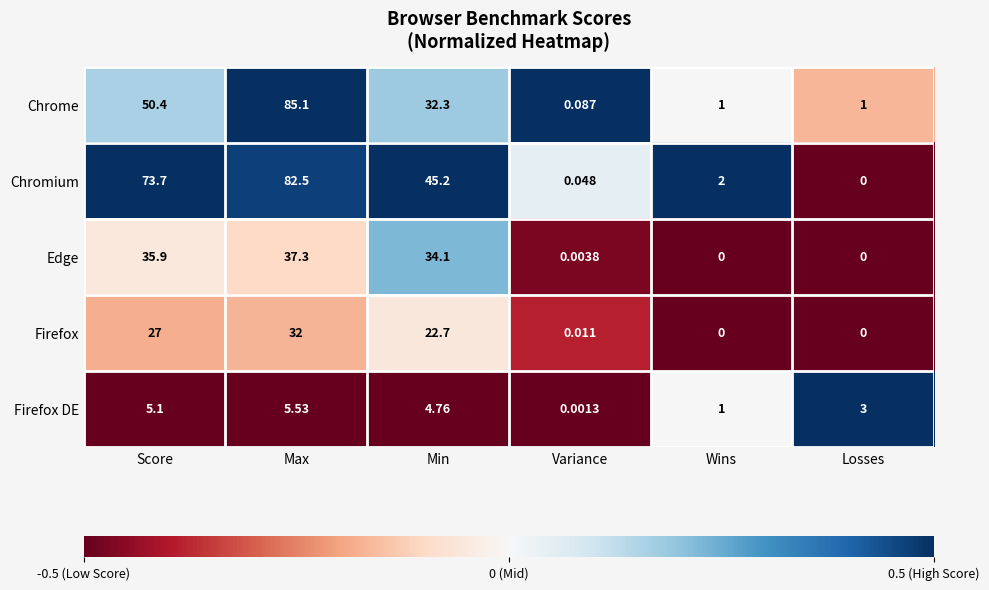

At which label does Firefox first exceed 22?

Score